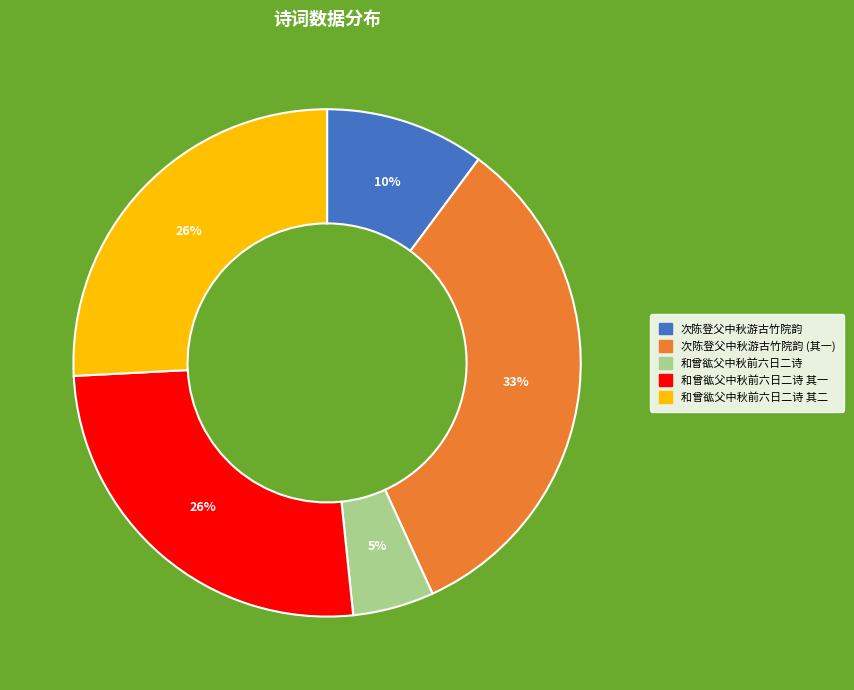

To the nearest percent, what is the average slice percentage?

20%